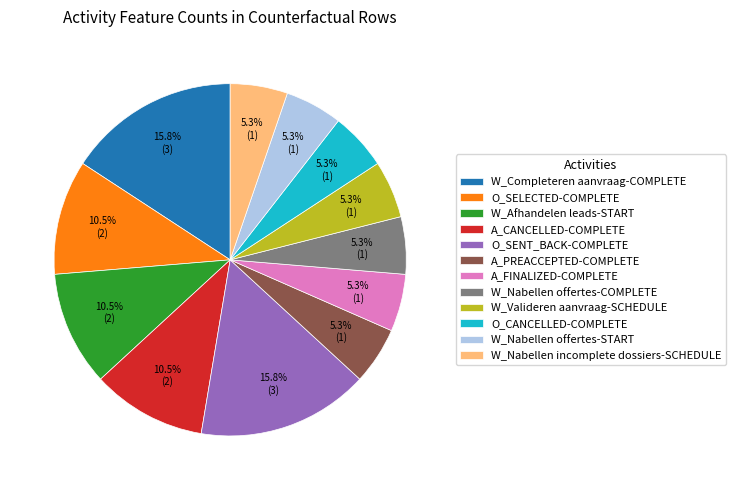

Combined, what portion of the pie is W_Afhandelen leads-START and O_CANCELLED-COMPLETE?

15.8%